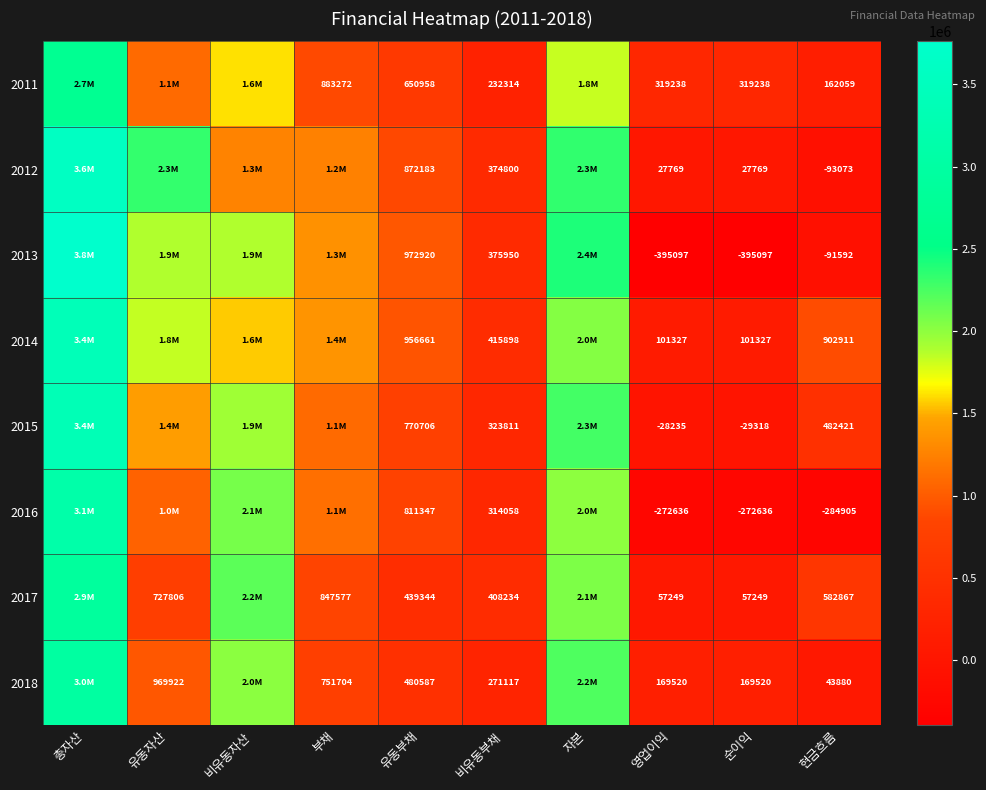

How many data points does each series have?

10